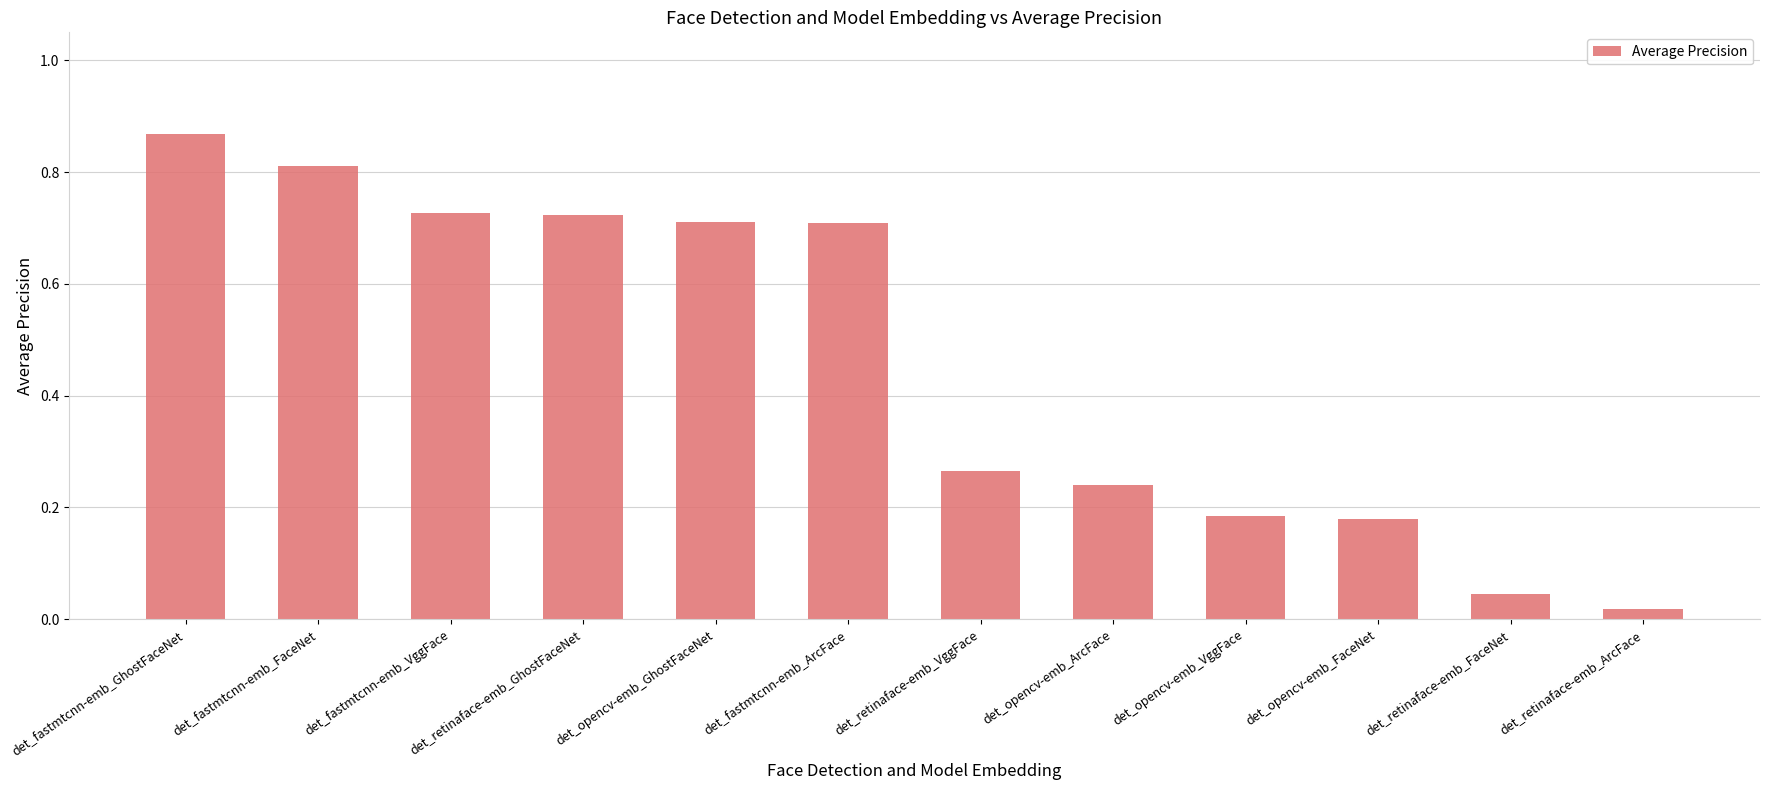

Does the chart contain any negative values?

No